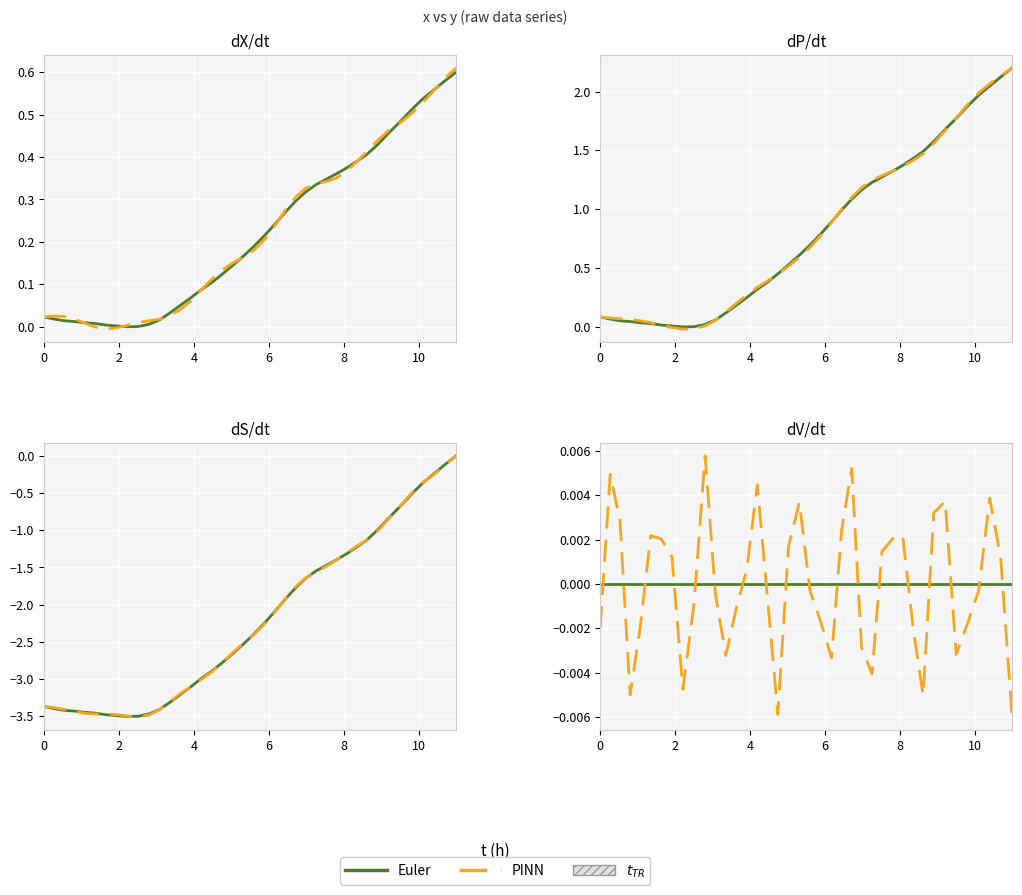

Is it true that PINN equals 0.0 at 10?

True